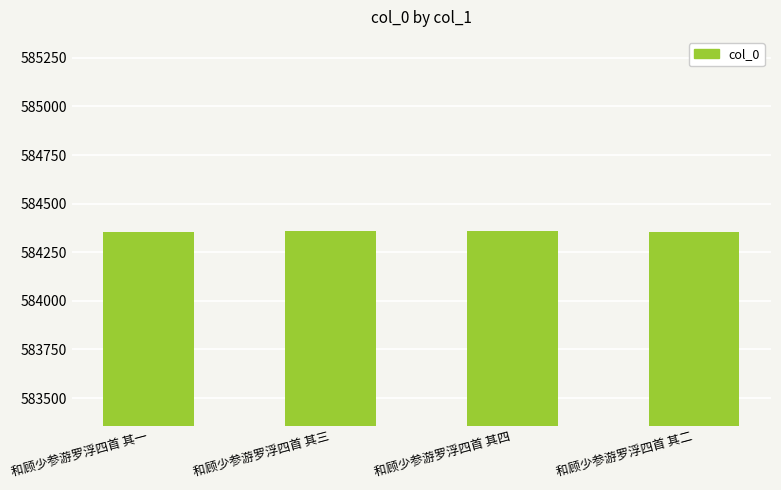

Approximately how many times larger is the value at 和顾少参游罗浮四首 其三 compared to 和顾少参游罗浮四首 其二?

1.0